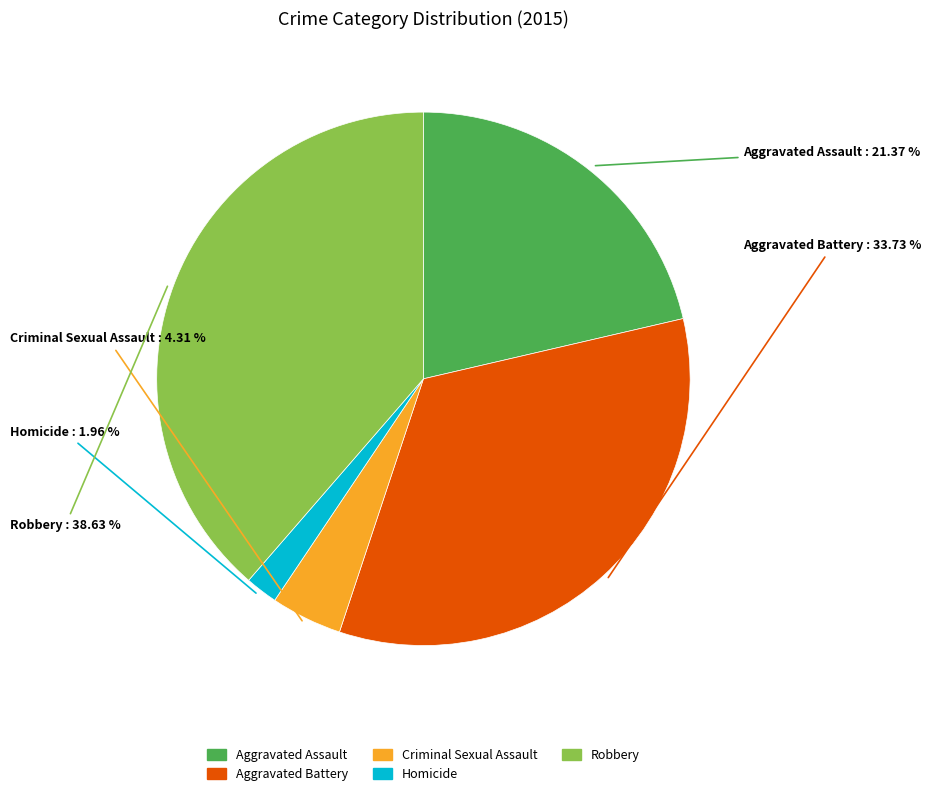

Which slice is the smallest?

Homicide